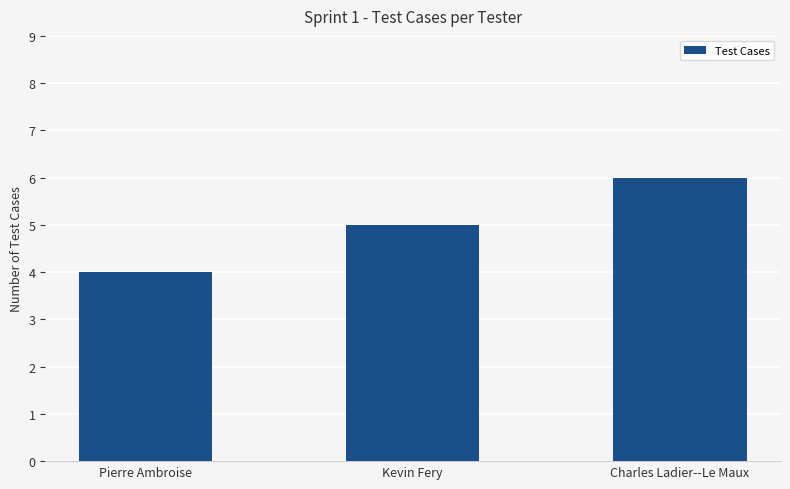

Between Kevin Fery and Pierre Ambroise, which is larger?

Kevin Fery